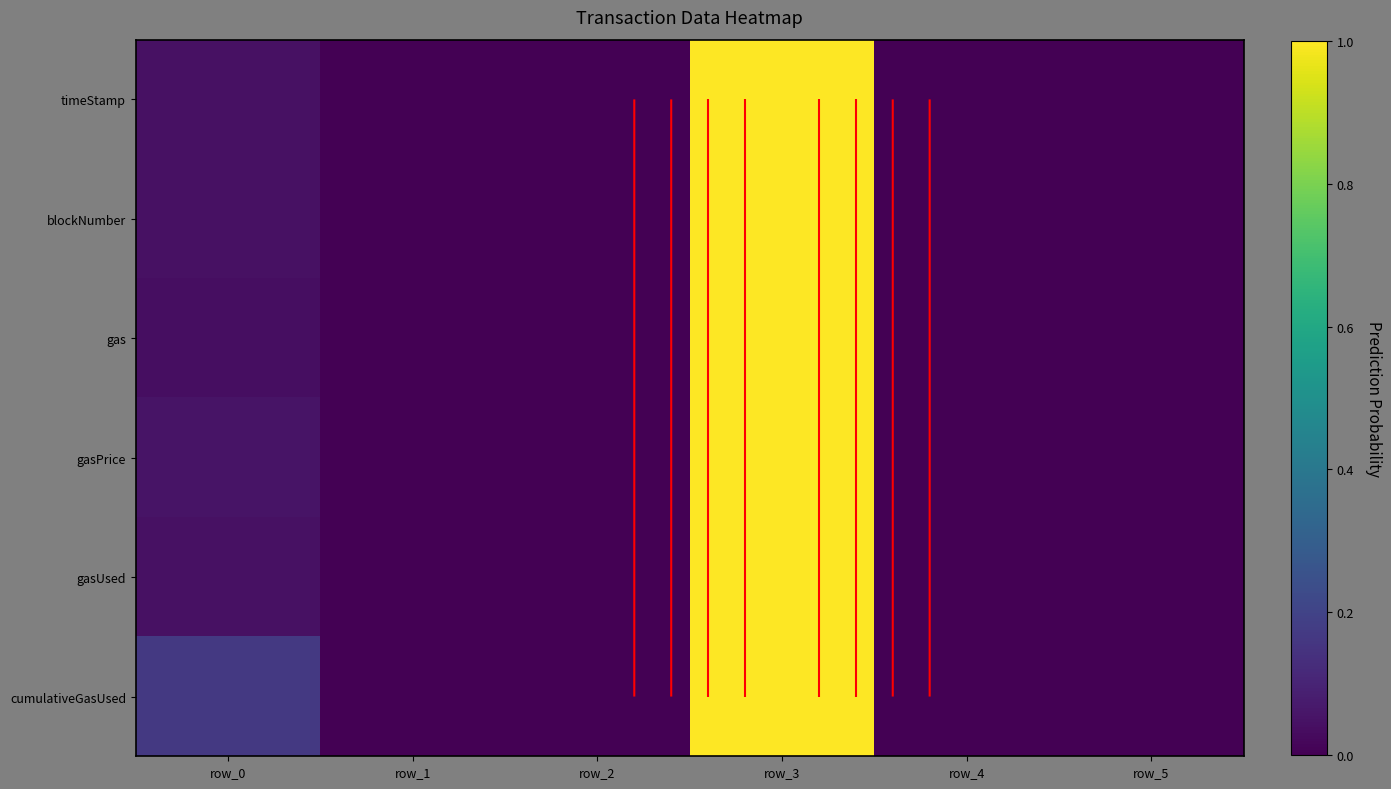

What is the highest value of the gasPrice series?

1.0